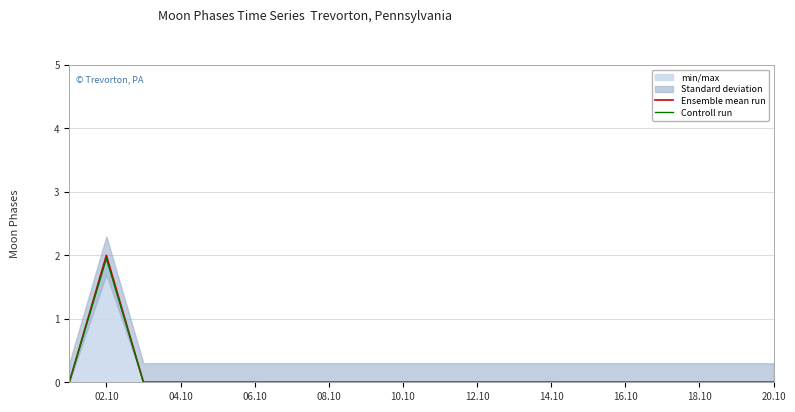

True or false: Controll run has a value of -1.3 at 14.10.

False